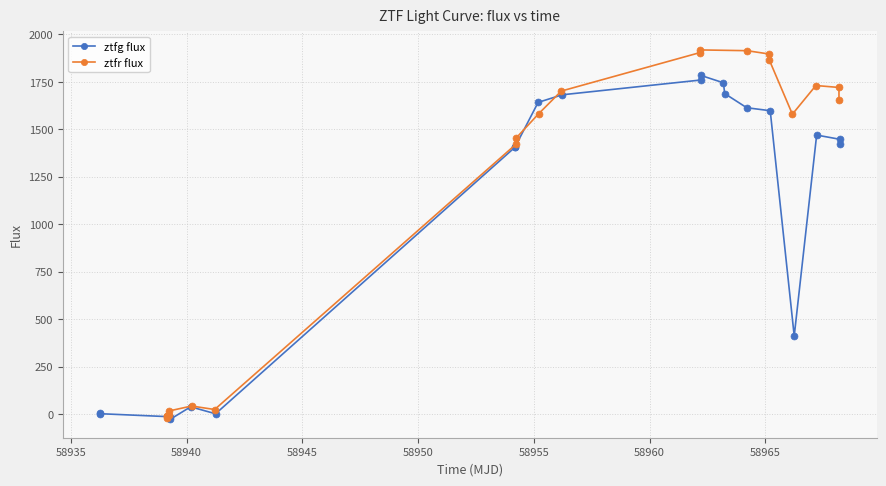

What is the highest value of the ztfr flux series?

1918.5